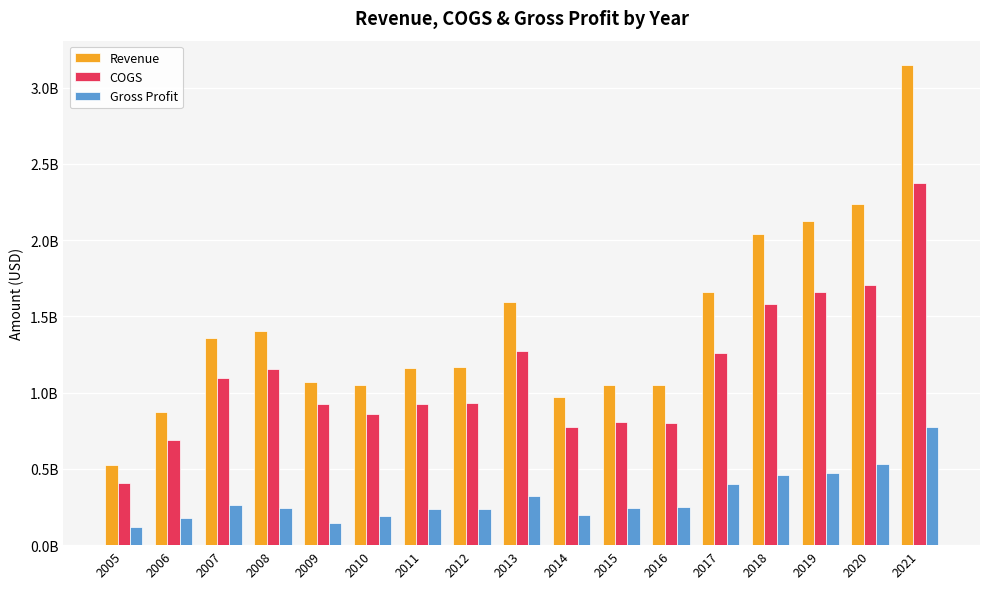

Reading left to right, transcribe all the data shown in this chart.

Revenue: 524753000	871080000	1361409000	1402207000	1070577000	1049234000	1162086000	1171496000	1592698000	973780000	1052605000	1051666000	1663197000	2043932000	2128023000	2239432000	3151375000
COGS: 407471000	692082000	1096933000	1157307000	923025000	857019000	923148000	934080000	1270451000	773139000	809024000	803851000	1259317000	1584508000	1657896000	1709045000	2375501000
Gross Profit: 117282000	178998000	264476000	244900000	147552000	192215000	238938000	237416000	322247000	200641000	243581000	247815000	403880000	459424000	470127000	530387000	775874000